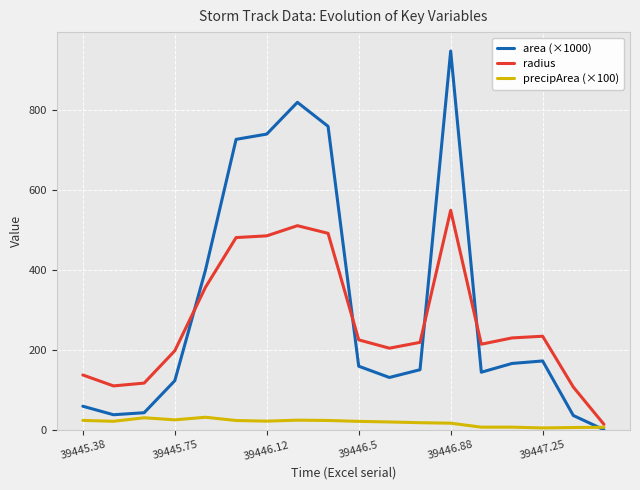

How many times do radius and area (×1000) cross each other?

4